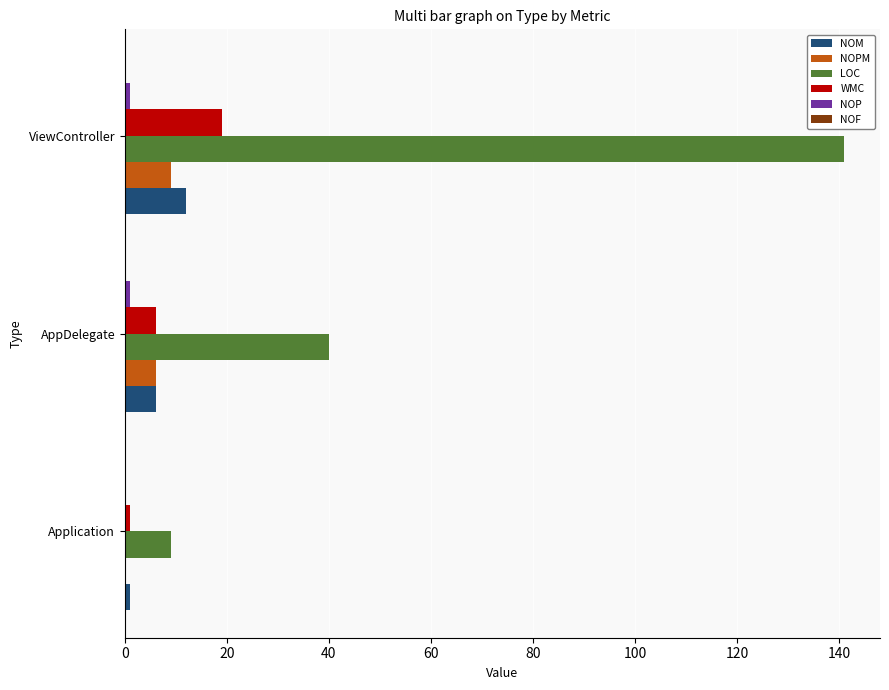

How many categories are shown in the chart?

3